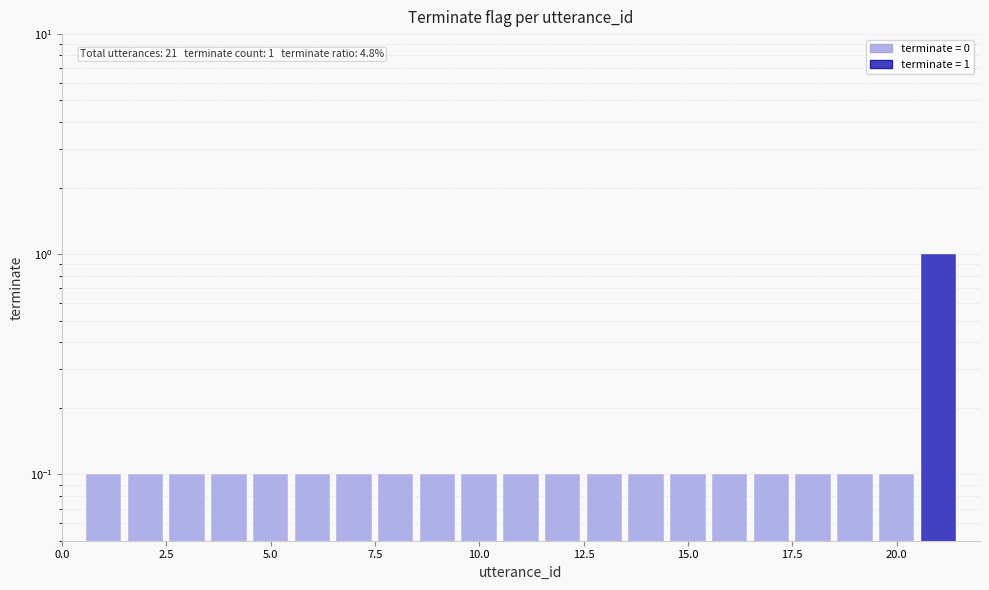

What is the average value?

0.1